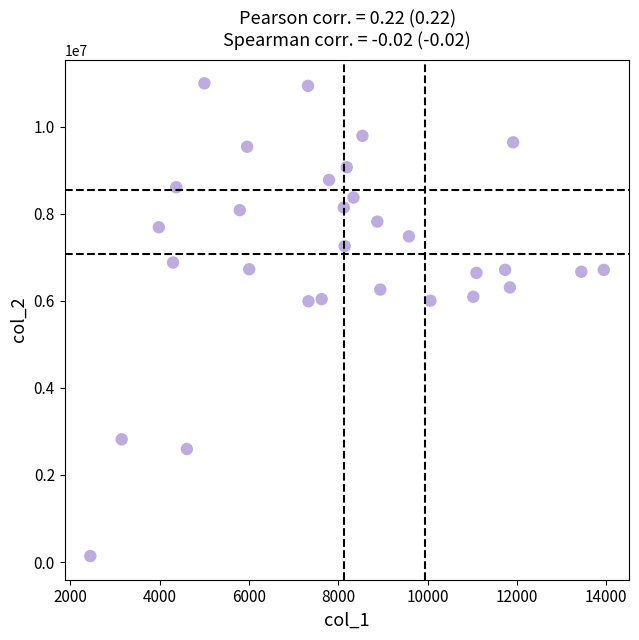

What is the range of X values (max minus min)?

11498